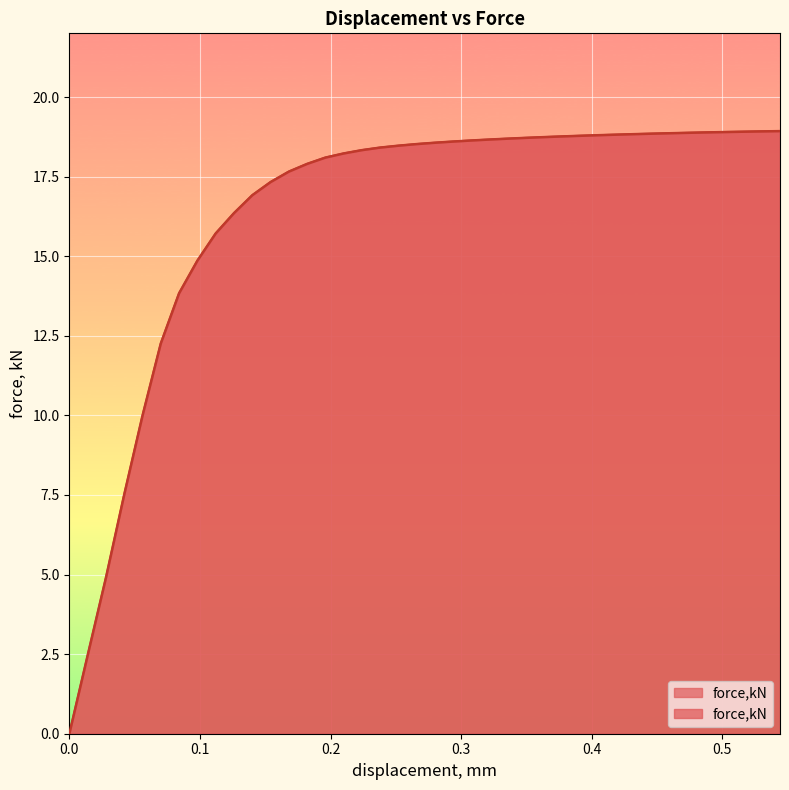

What is the difference between the maximum and minimum values?

18.9